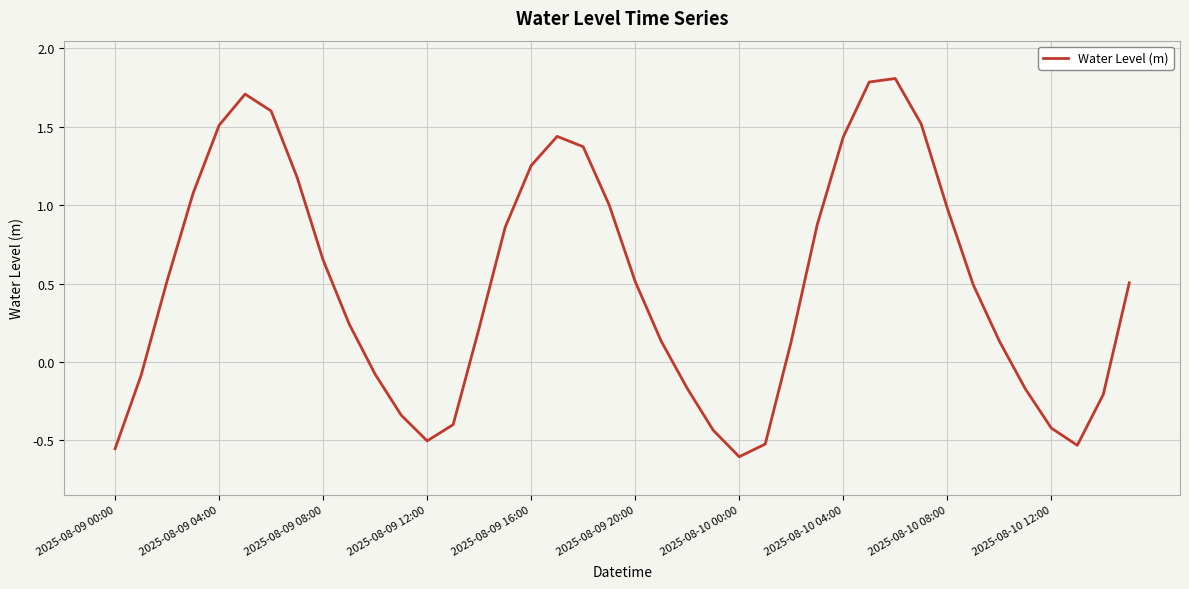

How many interior local peaks (higher than both neighbors) does the data have?

3